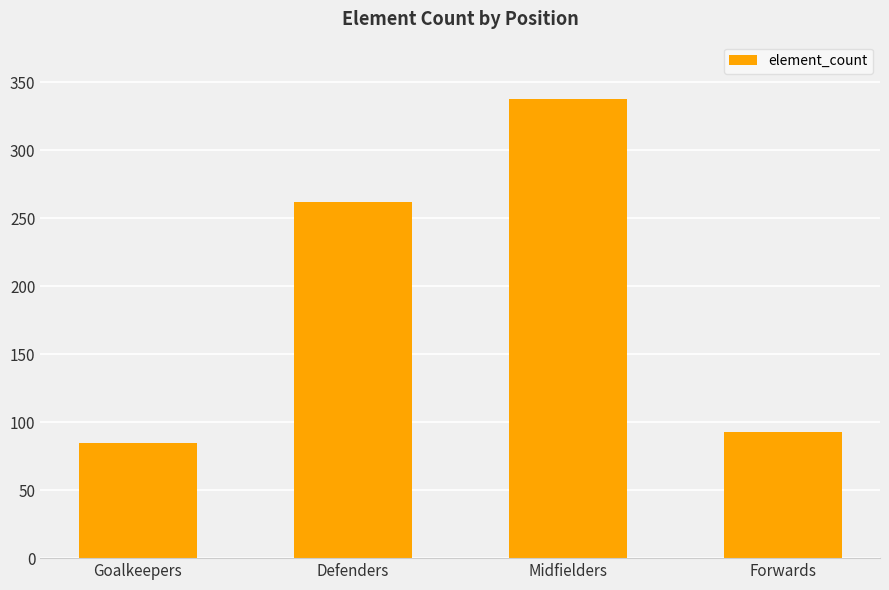

Which has a higher value, Goalkeepers or Forwards?

Forwards